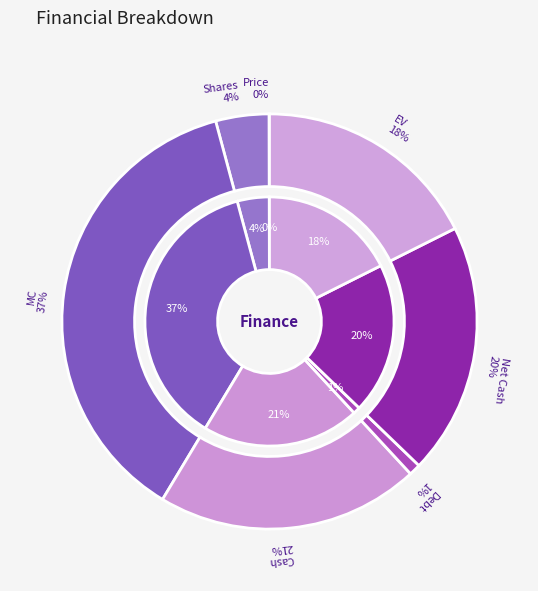

What is the smallest slice in the pie chart?

Price